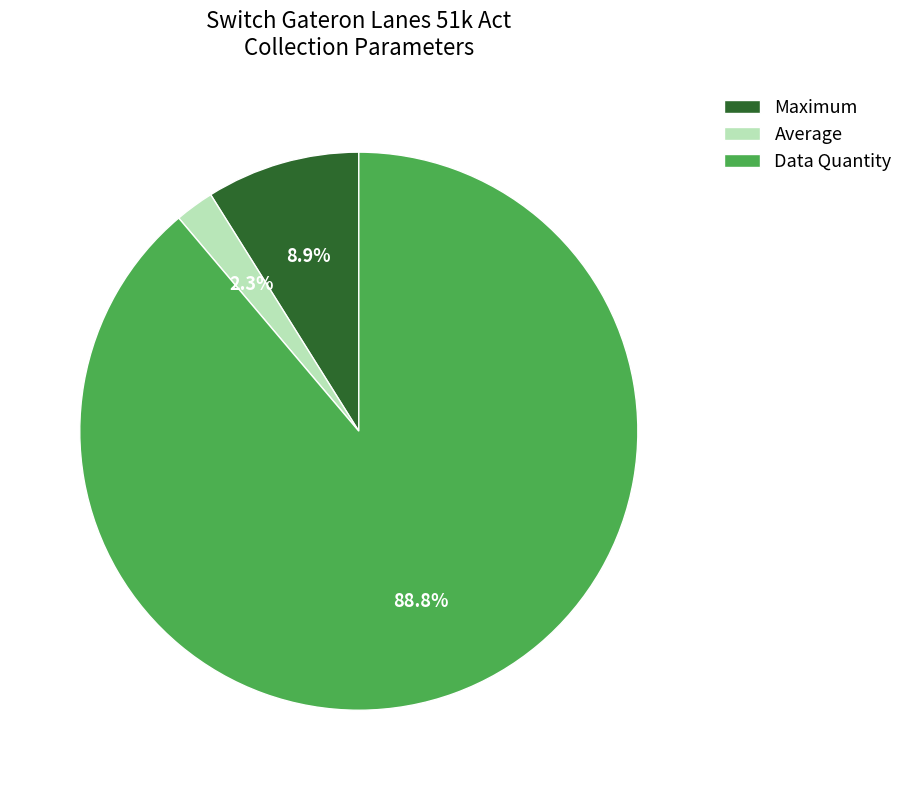

The Data Quantity slice represents 89% of the pie. True or false?

True